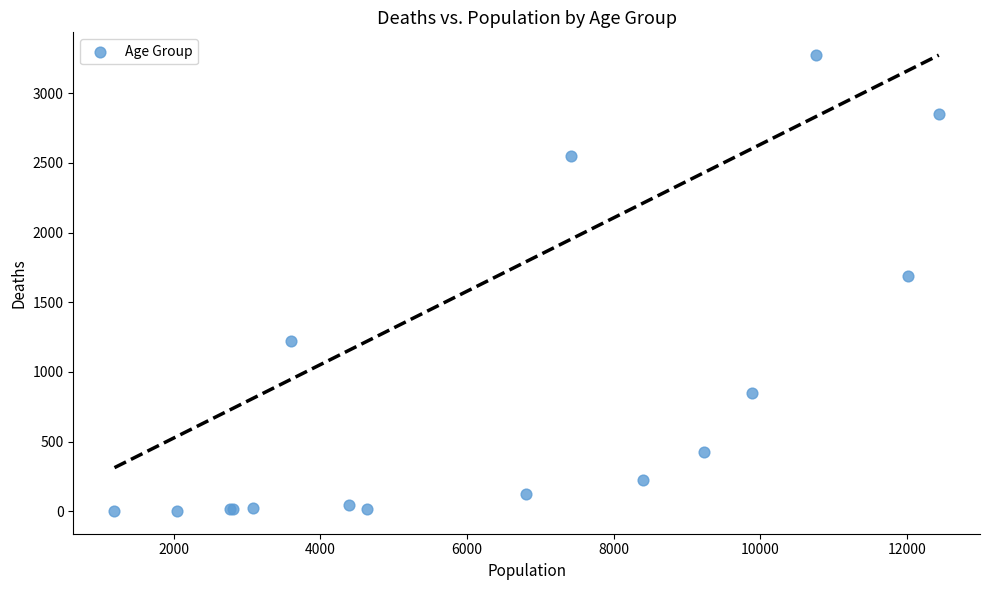

What Y value in the scatter plot is closest to 1638?

1690